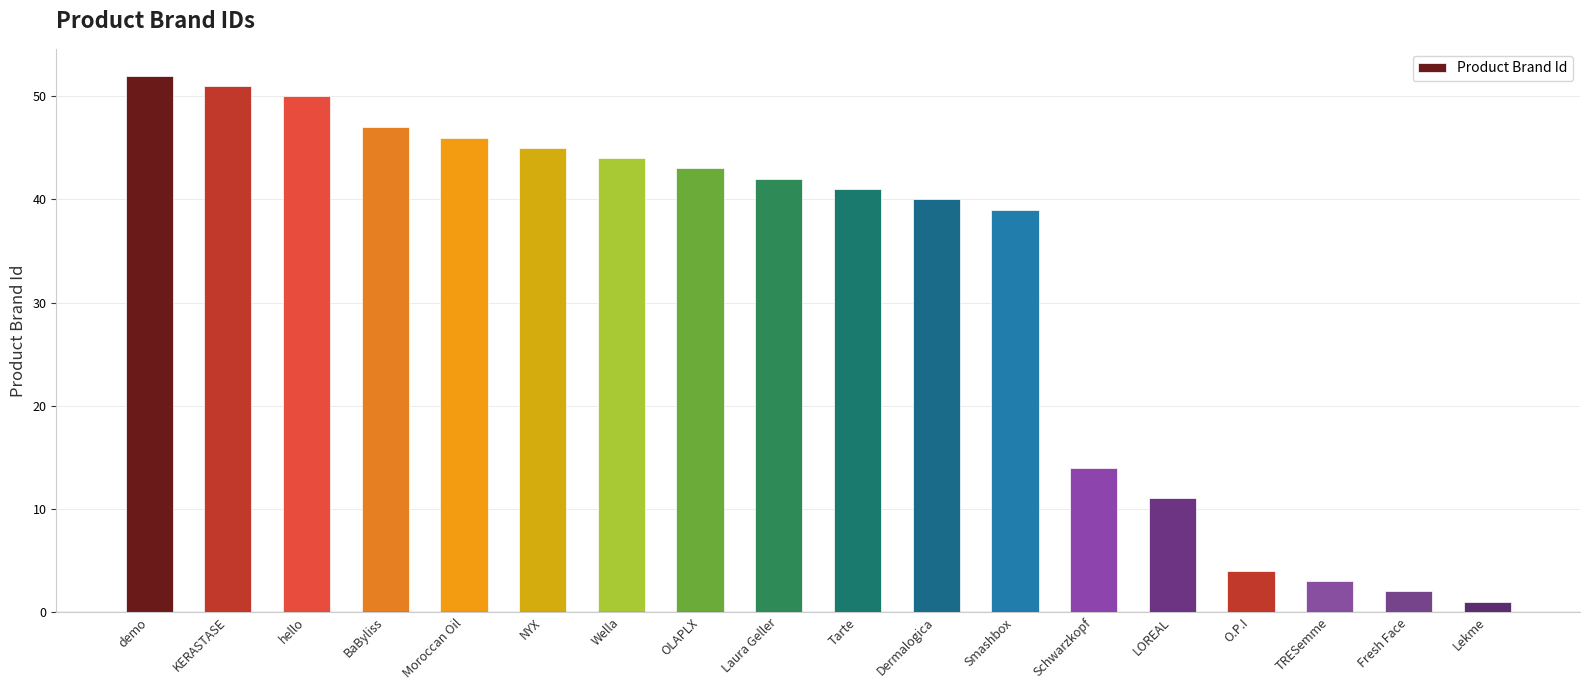

Where does the data first go above 42?

demo